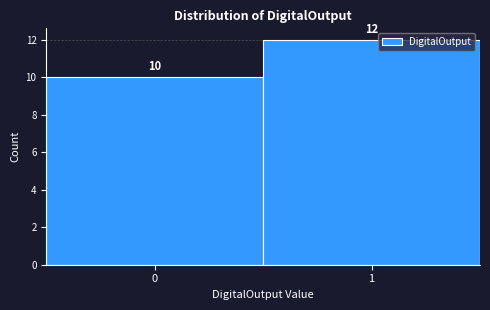

Reading right to left, list all the values displayed in this chart.

12	10